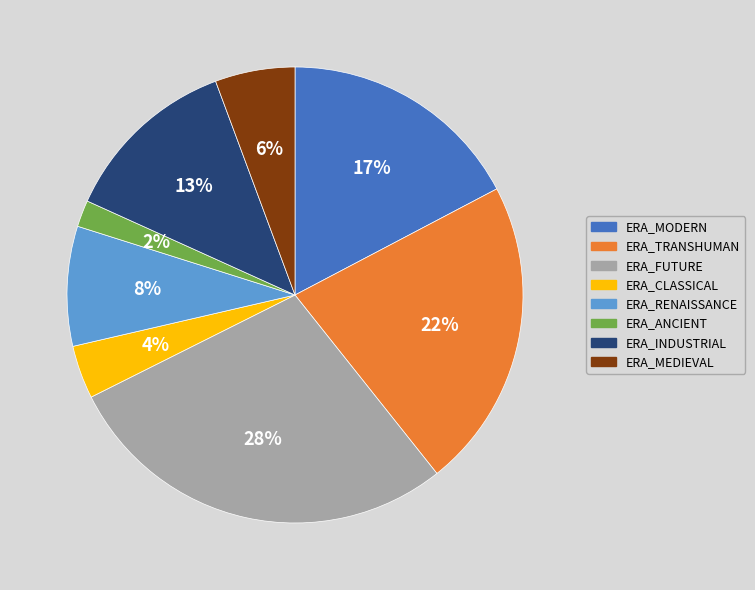

Combined, do ERA_CLASSICAL and ERA_TRANSHUMAN account for over 50%?

No